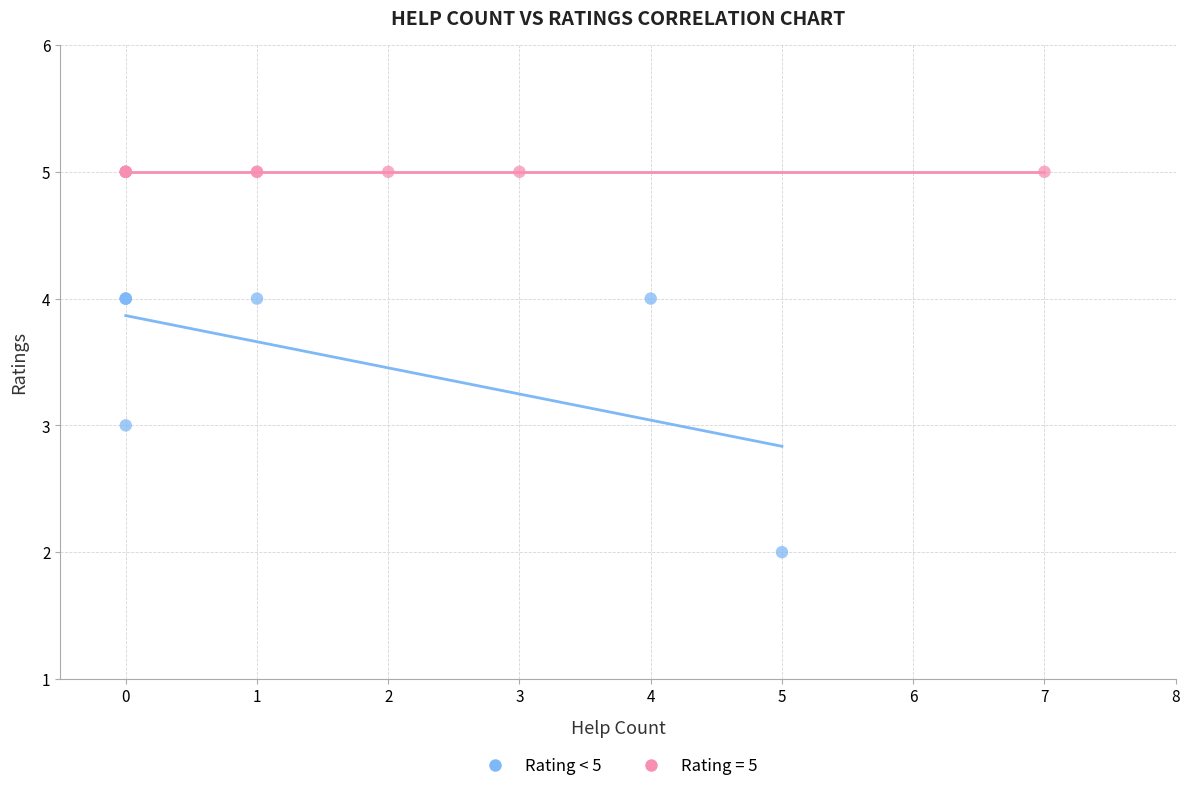

Which series reaches the maximum Y coordinate?

Rating = 5